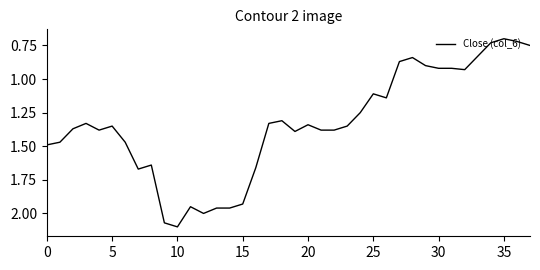

How many lines are shown in the chart?

1